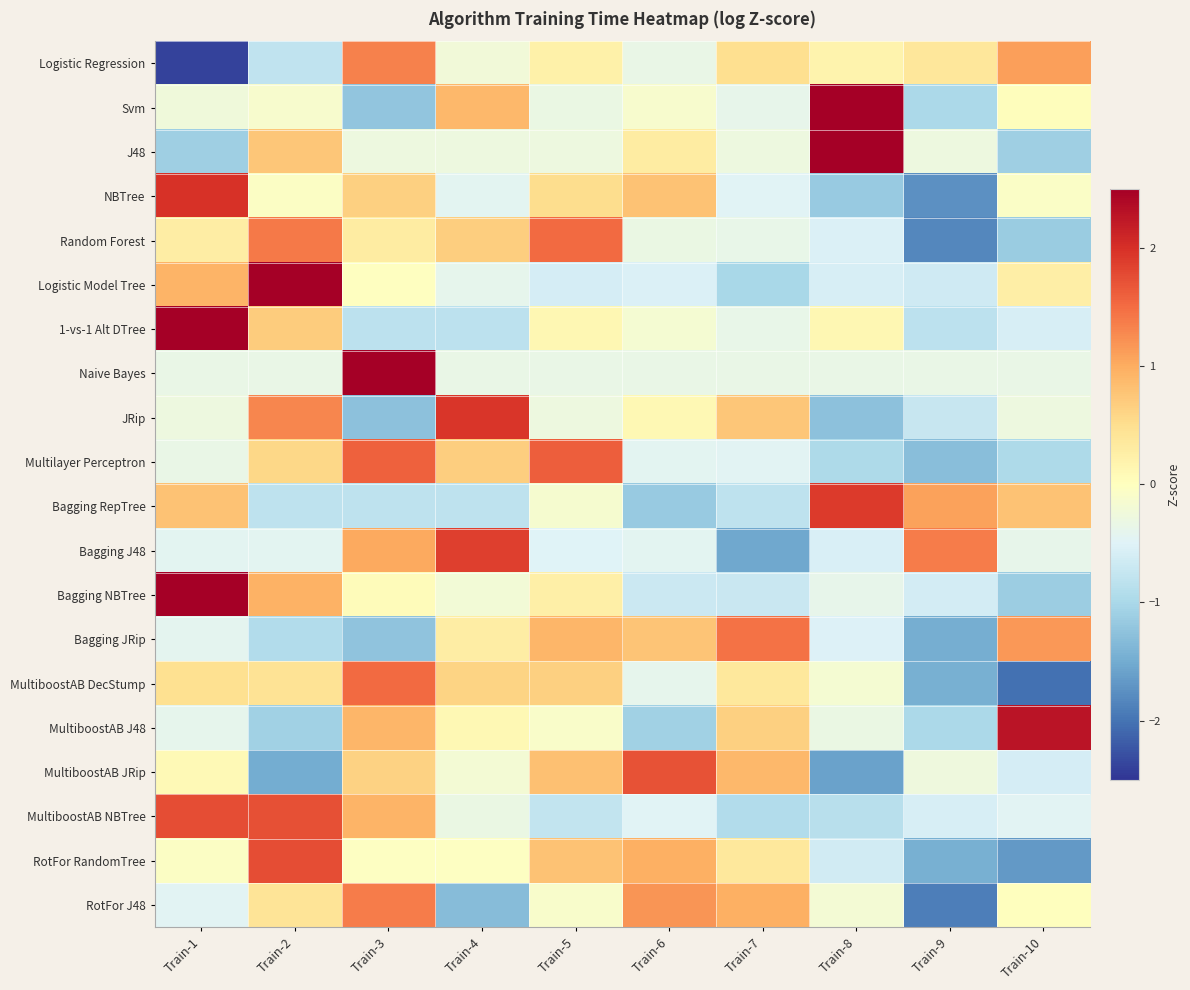

Count the number of data series in this chart.

20